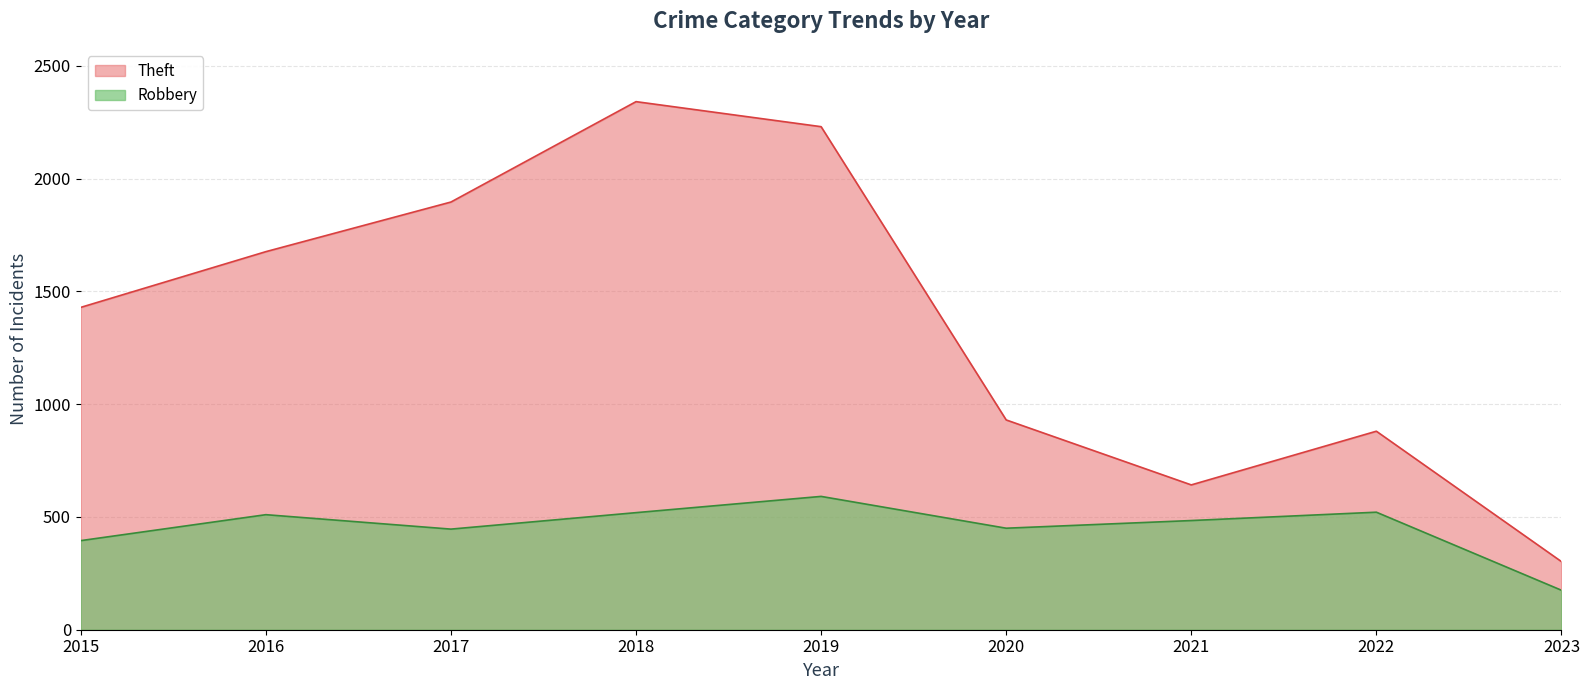

Reading left to right, transcribe all the data shown in this chart.

Robbery: 395	510	446	519	591	450	484	521	175
Theft: 1429	1676	1896	2341	2230	930	642	880	302